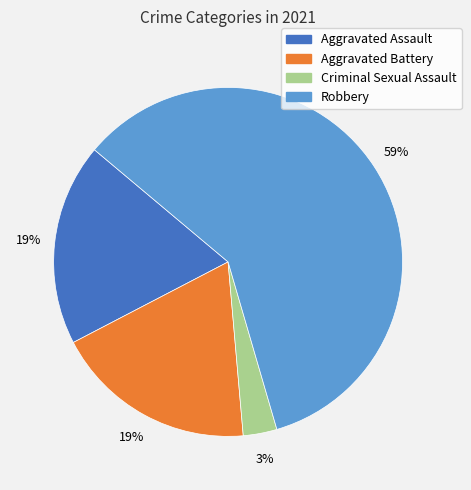

Which category has the smallest portion of the pie?

Criminal Sexual Assault